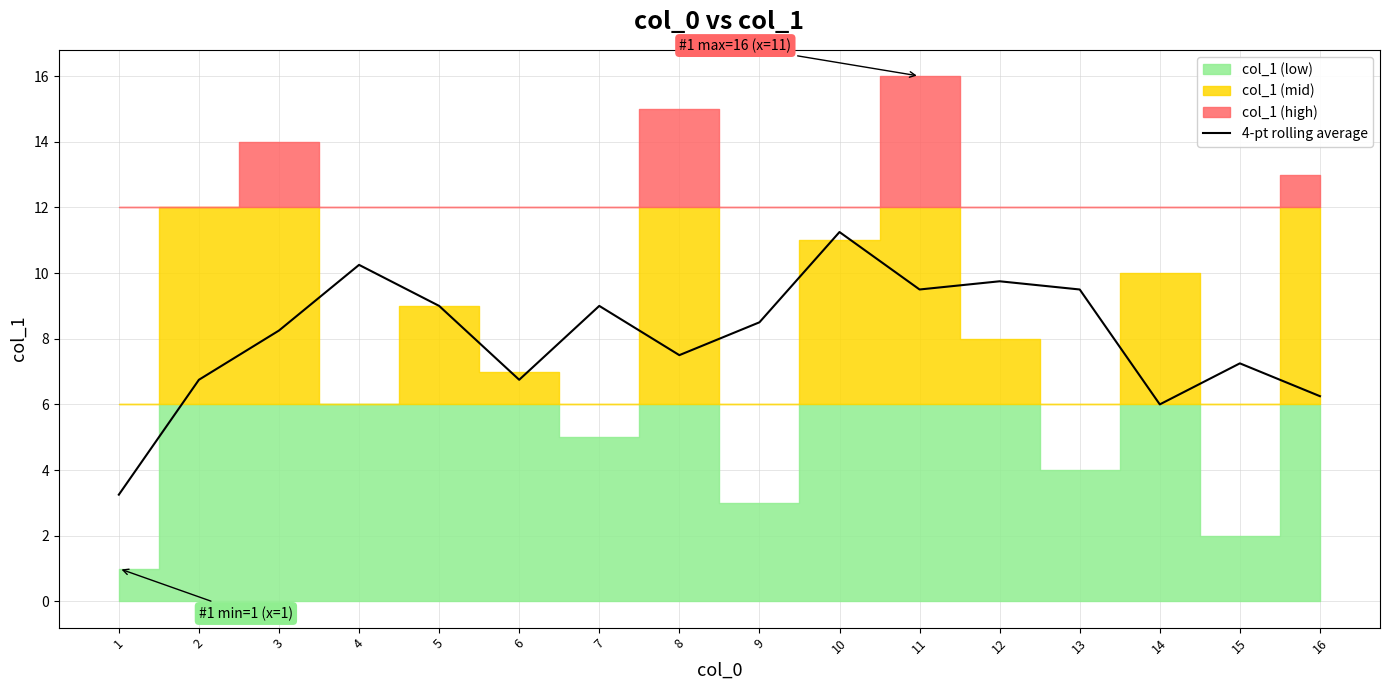

Where does the 4-pt rolling average series first go above 8?

3